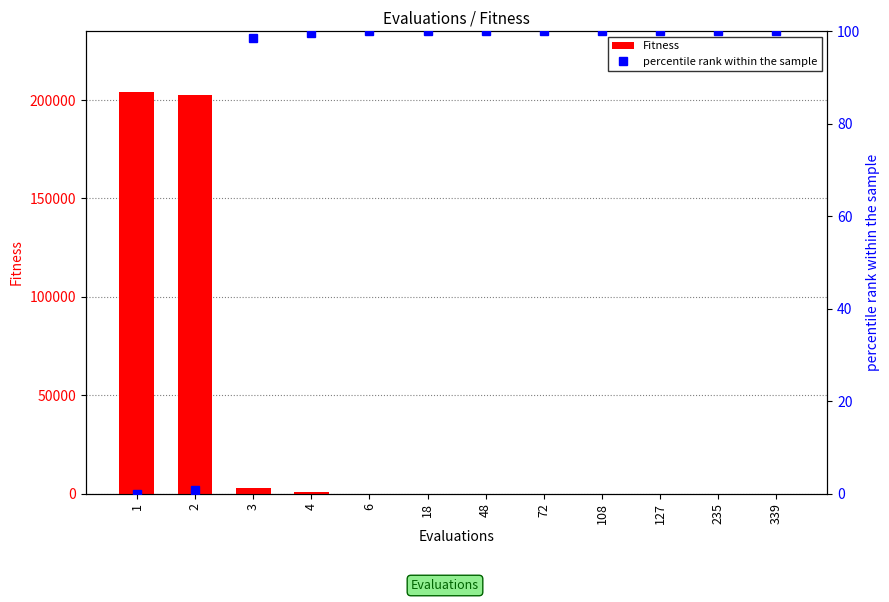

Reading right to left, what are all the values shown in this chart?

Fitness: 3.2	3.3	3.5	7.6	10.4	37.8	38.9	69.8	843.6	3047.4	202514.7	204268.7
percentile rank within the sample: 100.0	100.0	100.0	100.0	100.0	100.0	100.0	100.0	99.6	98.5	0.9	0.0